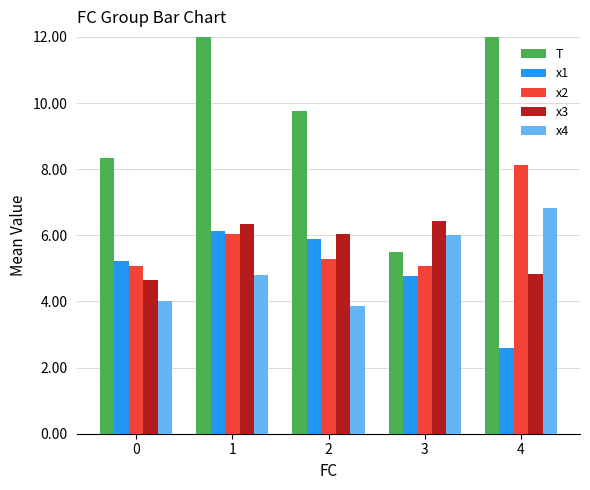

At which label does T reach its minimum?

3